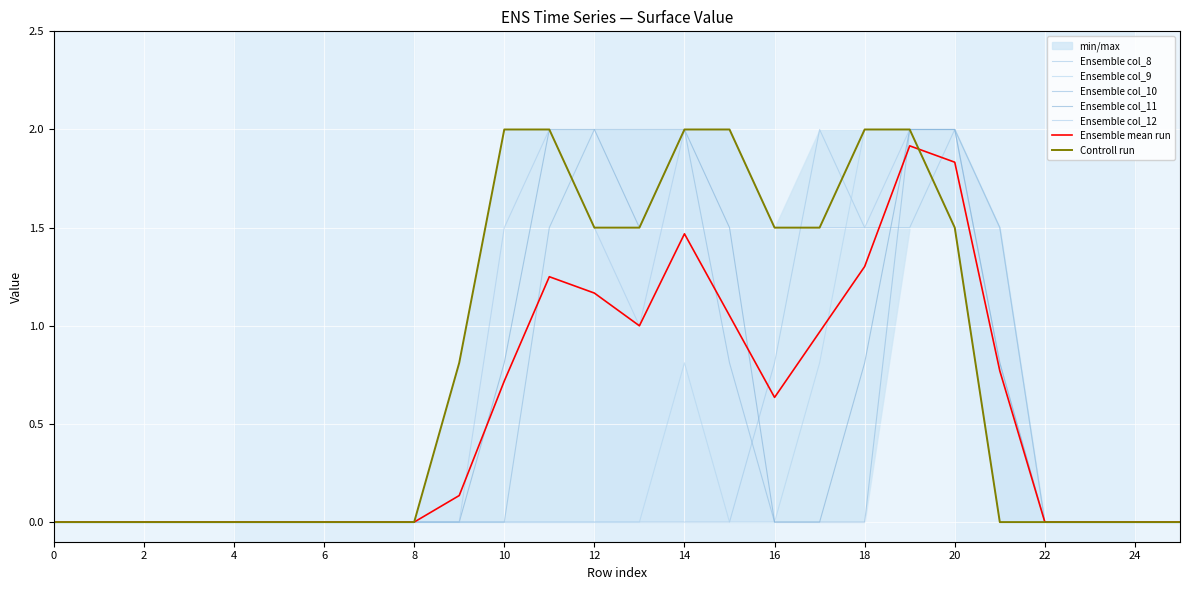

How many interior local peaks does the col_12 series have?

2